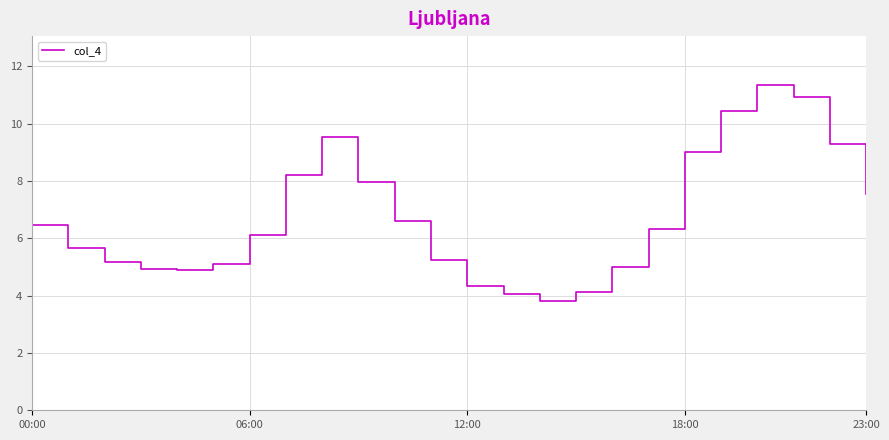

What is the greatest value displayed?

11.4